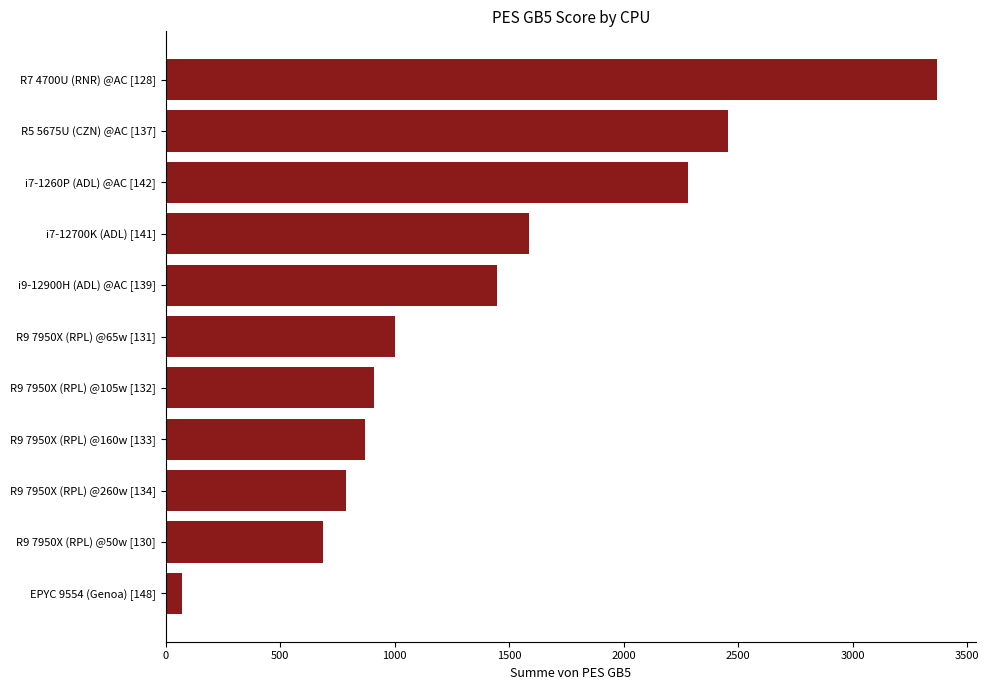

What is the change in value from i7-12700K (ADL) [141] to i7-1260P (ADL) @AC [142]?

+694.0